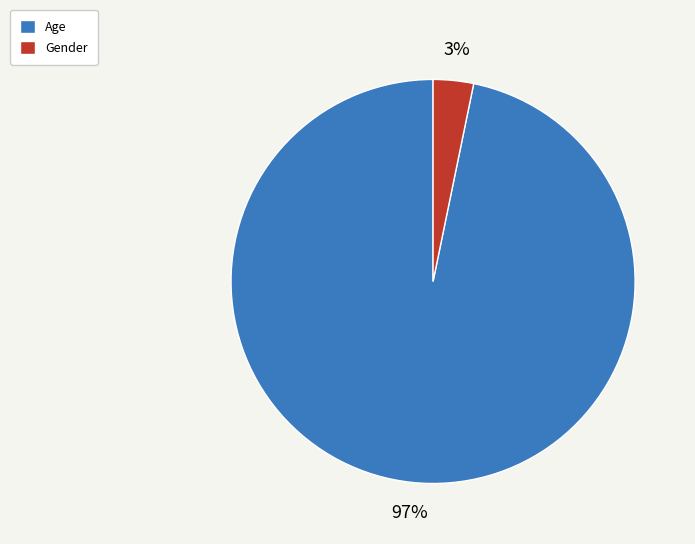

To the nearest percent, what is the difference between the Gender and Age slice percentages?

94%